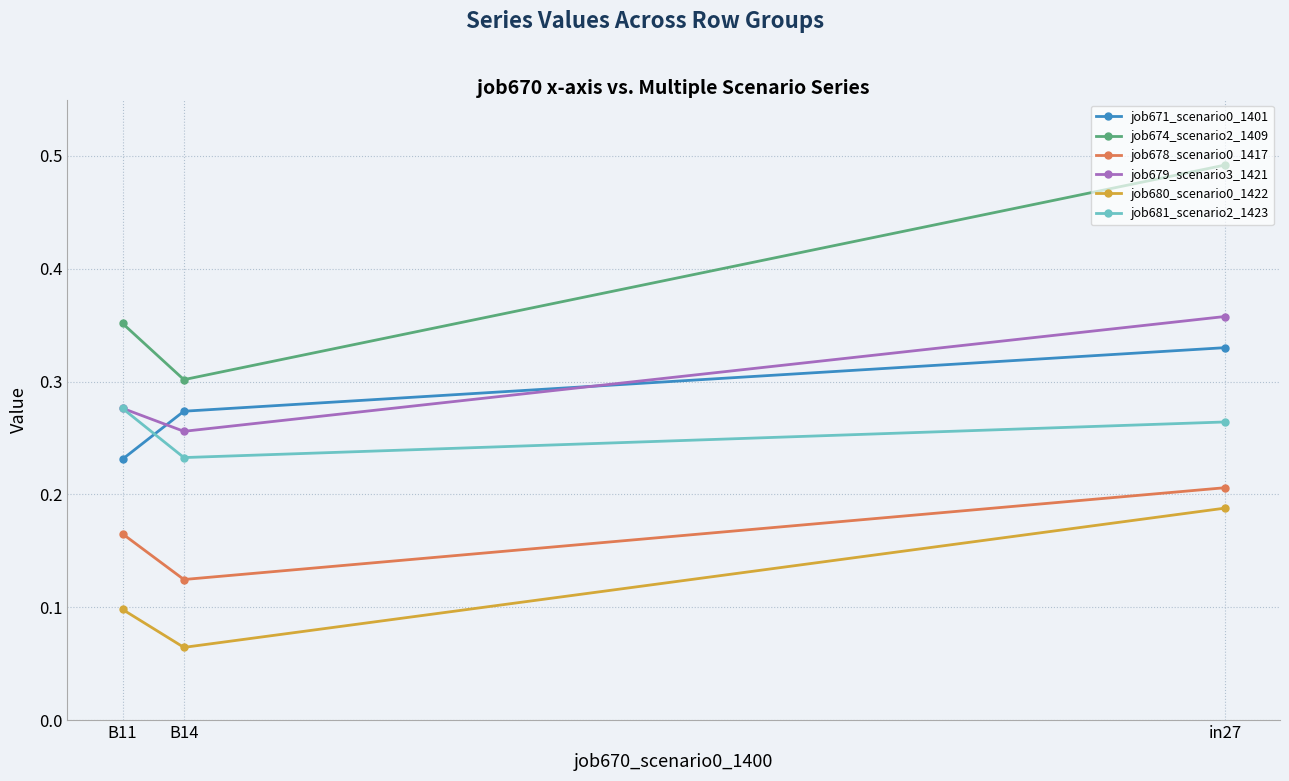

At which label does job678_scenario0_1417 reach its peak?

in27